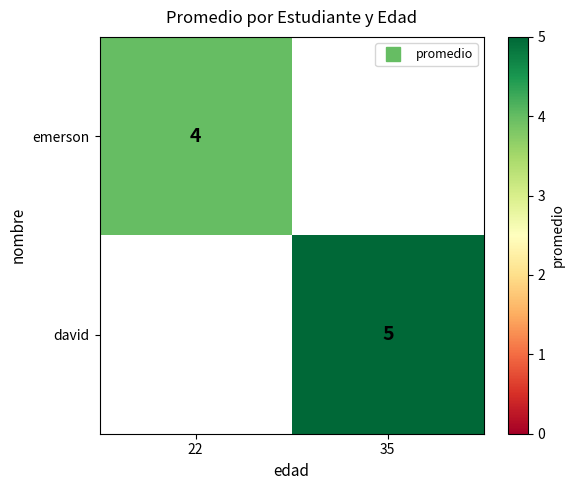

True or false: david has a value of 2.9 at 35.

False